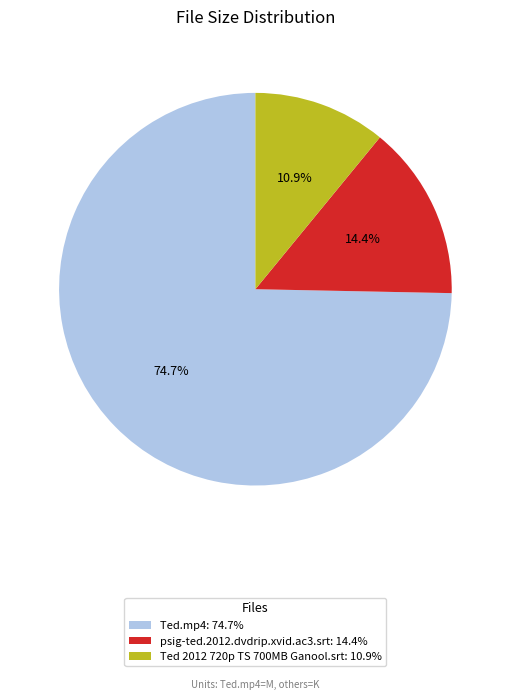

Which has a higher value, Ted.mp4 or psig-ted.2012.dvdrip.xvid.ac3.srt?

Ted.mp4